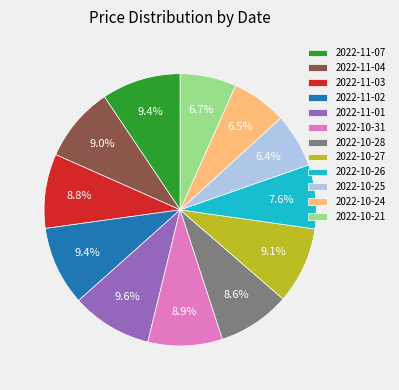

Count the number of slices in the pie.

12